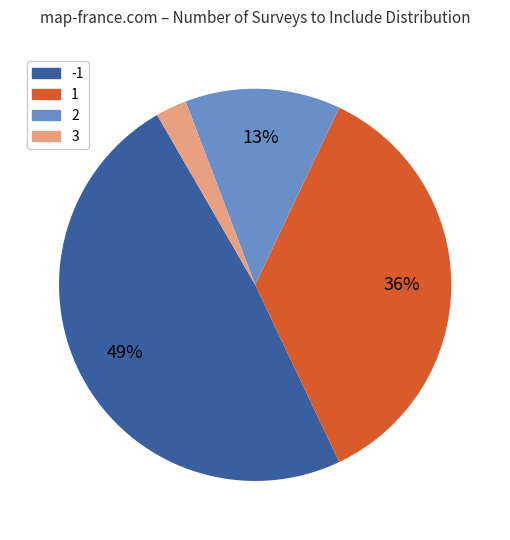

Is there a majority slice in this chart?

No